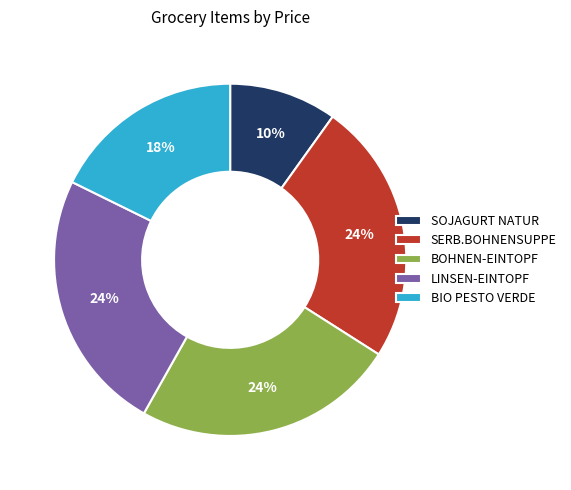

Which slice is the smallest?

SOJAGURT NATUR